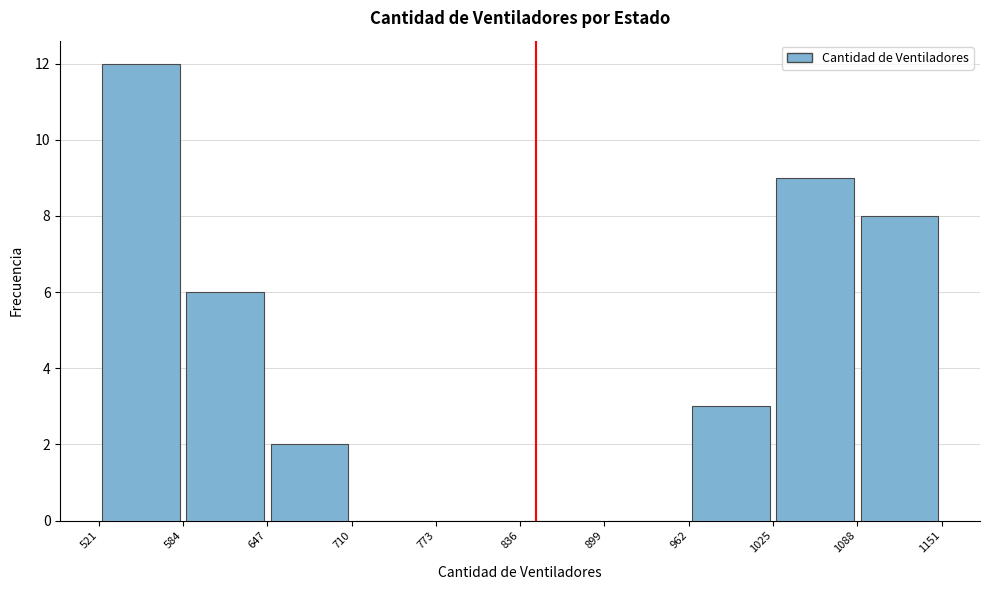

How tall is the bar that spans 584 to 647 on the x-axis? The values are not printed on the chart, so give them approximately, as read against the axis.

6